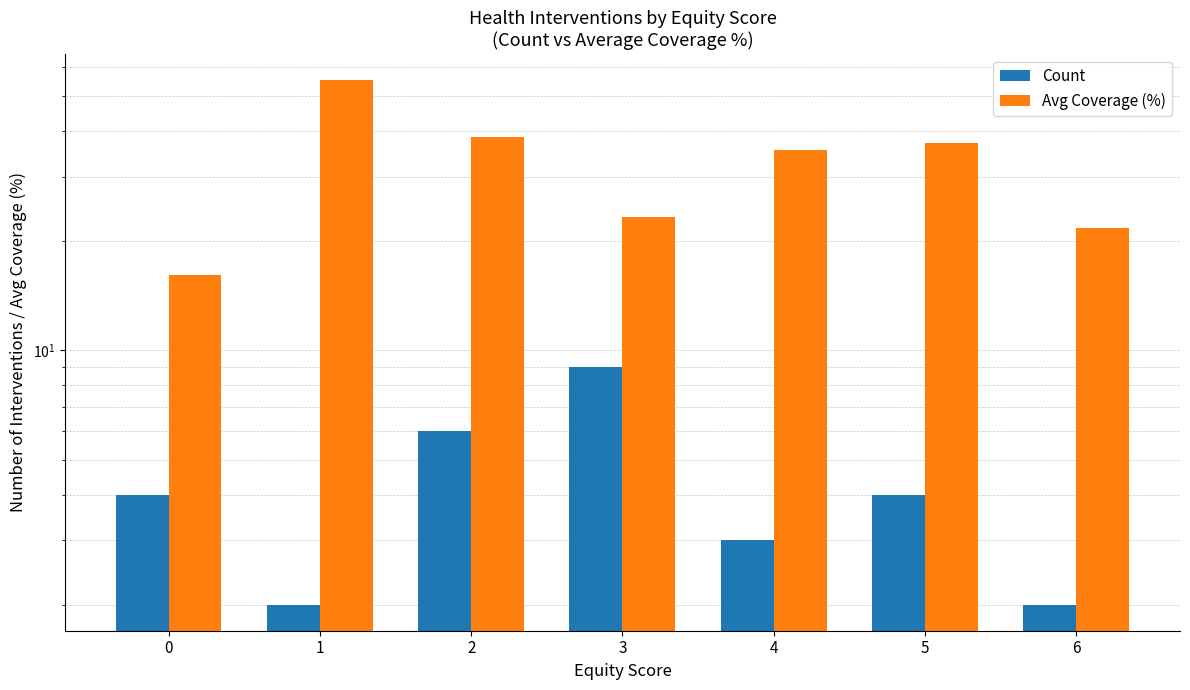

Is the value of Count at 6 greater than the value of Avg Coverage (%) at 0?

No